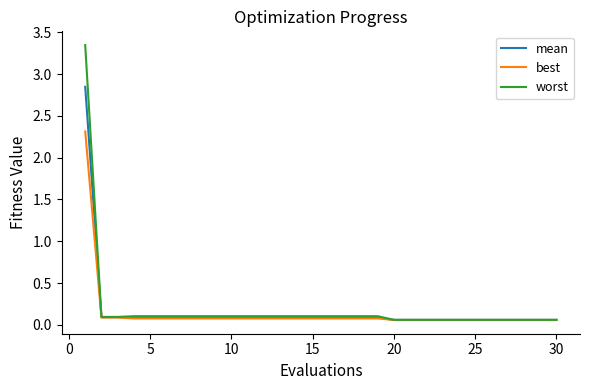

Which series has the largest range (max minus min)?

worst